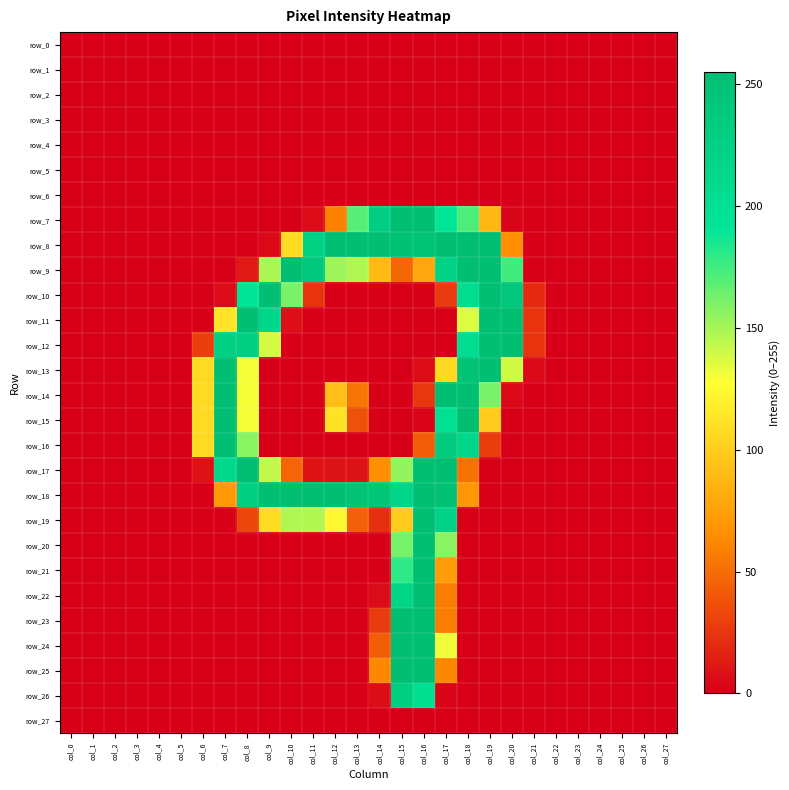

Reading left to right, list all the values displayed in this chart.

row_0: 0	0	0	0	0	0	0	0	0	0	0	0	0	0	0	0	0	0	0	0	0	0	0	0	0	0	0	0
row_1: 0	0	0	0	0	0	0	0	0	0	0	0	0	0	0	0	0	0	0	0	0	0	0	0	0	0	0	0
row_2: 0	0	0	0	0	0	0	0	0	0	0	0	0	0	0	0	0	0	0	0	0	0	0	0	0	0	0	0
row_3: 0	0	0	0	0	0	0	0	0	0	0	0	0	0	0	0	0	0	0	0	0	0	0	0	0	0	0	0
row_4: 0	0	0	0	0	0	0	0	0	0	0	0	0	0	0	0	0	0	0	0	0	0	0	0	0	0	0	0
row_5: 0	0	0	0	0	0	0	0	0	0	0	0	0	0	0	0	0	0	0	0	0	0	0	0	0	0	0	0
row_6: 0	0	0	0	0	0	0	0	0	0	0	0	0	0	0	0	0	0	0	0	0	0	0	0	0	0	0	0
row_7: 0	0	0	0	0	0	0	0	0	0	0	5	59	170	229	254	255	191	172	88	2	0	0	0	0	0	0	0
row_8: 0	0	0	0	0	0	0	0	0	4	107	223	254	254	254	249	248	254	254	254	65	0	0	0	0	0	0	0
row_9: 0	0	0	0	0	0	0	0	12	149	254	239	152	147	90	47	79	222	254	254	175	0	0	0	0	0	0	0
row_10: 0	0	0	0	0	0	0	5	193	254	161	24	0	0	0	0	0	26	205	254	241	19	0	0	0	0	0	0
row_11: 0	0	0	0	0	0	0	113	254	214	7	0	0	0	0	0	0	0	136	254	254	24	0	0	0	0	0	0
row_12: 0	0	0	0	0	0	29	226	230	138	0	0	0	0	0	0	0	0	205	254	254	24	0	0	0	0	0	0
row_13: 0	0	0	0	0	0	107	254	130	0	0	0	0	0	0	0	6	106	248	254	139	4	0	0	0	0	0	0
row_14: 0	0	0	0	0	0	107	254	130	0	0	0	92	53	0	0	25	254	254	161	4	0	0	0	0	0	0	0
row_15: 0	0	0	0	0	0	107	254	130	0	0	0	111	37	0	0	2	200	254	99	0	0	0	0	0	0	0	0
row_16: 0	0	0	0	0	0	107	254	157	0	0	0	0	0	0	0	43	234	214	28	0	0	0	0	0	0	0	0
row_17: 0	0	0	0	0	0	8	213	254	143	46	9	9	9	65	154	255	255	52	0	0	0	0	0	0	0	0	0
row_18: 0	0	0	0	0	0	0	71	230	254	254	254	254	248	243	217	254	252	70	0	0	0	0	0	0	0	0	0
row_19: 0	0	0	0	0	0	0	0	32	108	147	147	124	44	22	99	254	221	0	0	0	0	0	0	0	0	0	0
row_20: 0	0	0	0	0	0	0	0	0	0	0	0	0	0	0	162	254	157	0	0	0	0	0	0	0	0	0	0
row_21: 0	0	0	0	0	0	0	0	0	0	0	0	0	0	0	180	254	73	0	0	0	0	0	0	0	0	0	0
row_22: 0	0	0	0	0	0	0	0	0	0	0	0	0	0	5	218	254	57	0	0	0	0	0	0	0	0	0	0
row_23: 0	0	0	0	0	0	0	0	0	0	0	0	0	0	27	254	254	57	0	0	0	0	0	0	0	0	0	0
row_24: 0	0	0	0	0	0	0	0	0	0	0	0	0	0	43	254	254	131	0	0	0	0	0	0	0	0	0	0
row_25: 0	0	0	0	0	0	0	0	0	0	0	0	0	0	62	254	254	62	0	0	0	0	0	0	0	0	0	0
row_26: 0	0	0	0	0	0	0	0	0	0	0	0	0	0	6	230	203	2	0	0	0	0	0	0	0	0	0	0
row_27: 0	0	0	0	0	0	0	0	0	0	0	0	0	0	0	0	0	0	0	0	0	0	0	0	0	0	0	0